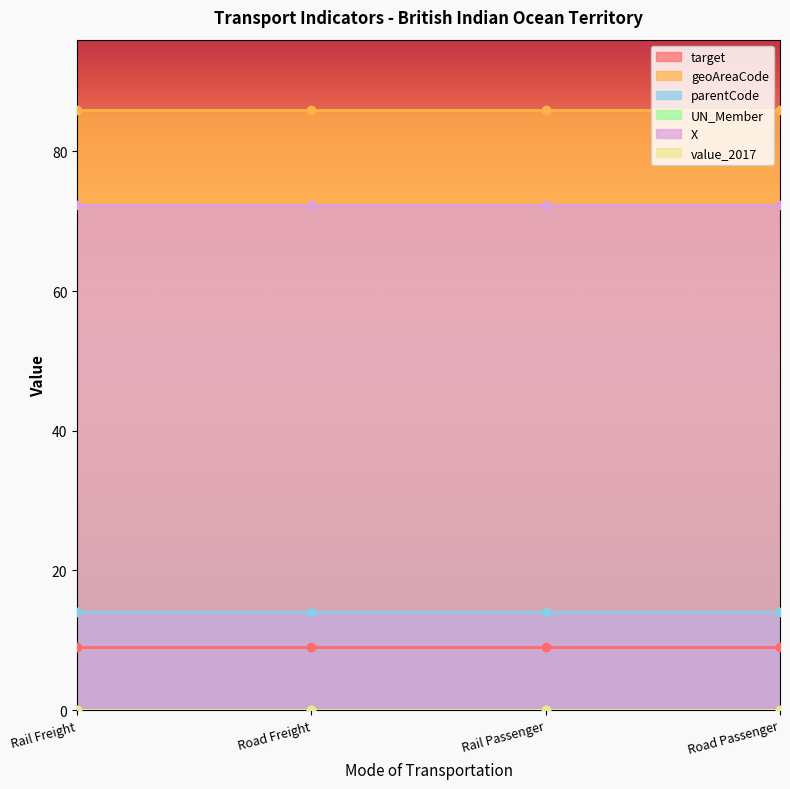

Reading right to left, list all the values displayed in this chart.

target: 9.1	9.1	9.1	9.1
geoAreaCode: 86.0	86.0	86.0	86.0
parentCode: 14.0	14.0	14.0	14.0
UN_Member: 0.0	0.0	0.0	0.0
X: 72.4	72.4	72.4	72.4
value_2017: 0.0	0.0	0.0	0.0